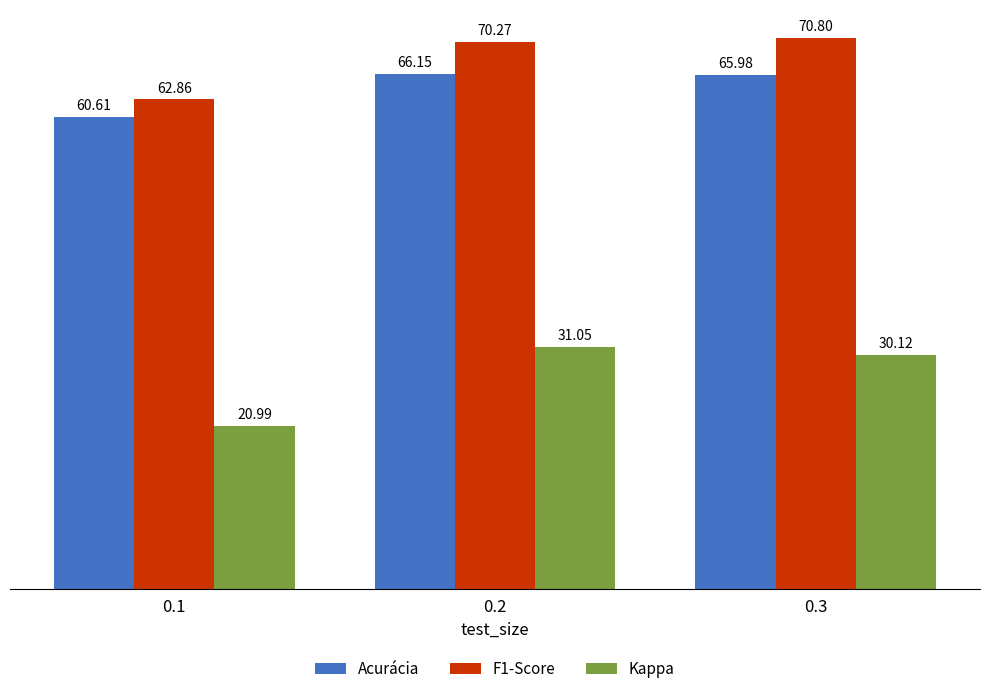

Are the bars horizontal?

No